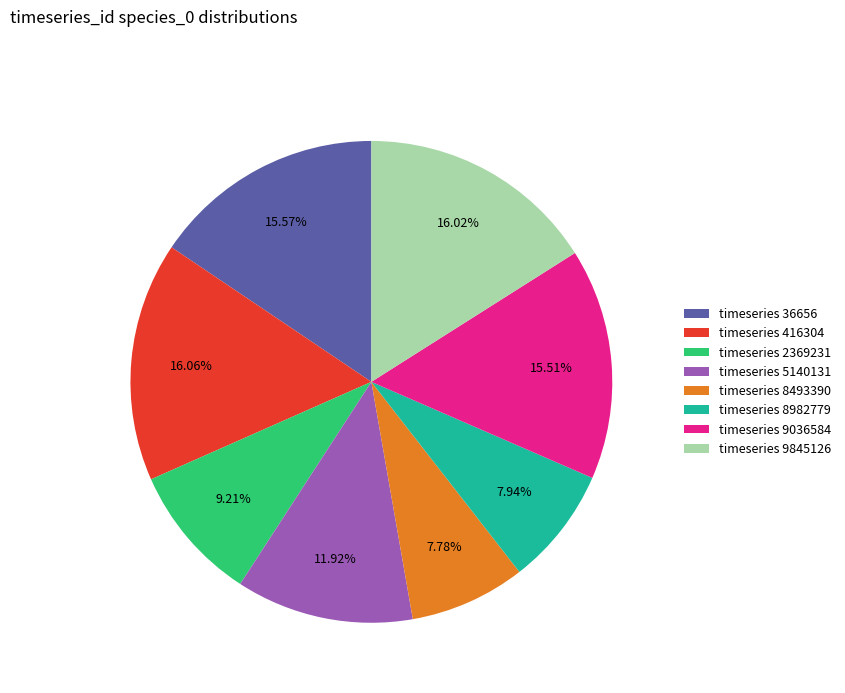

Is there a majority slice in this chart?

No